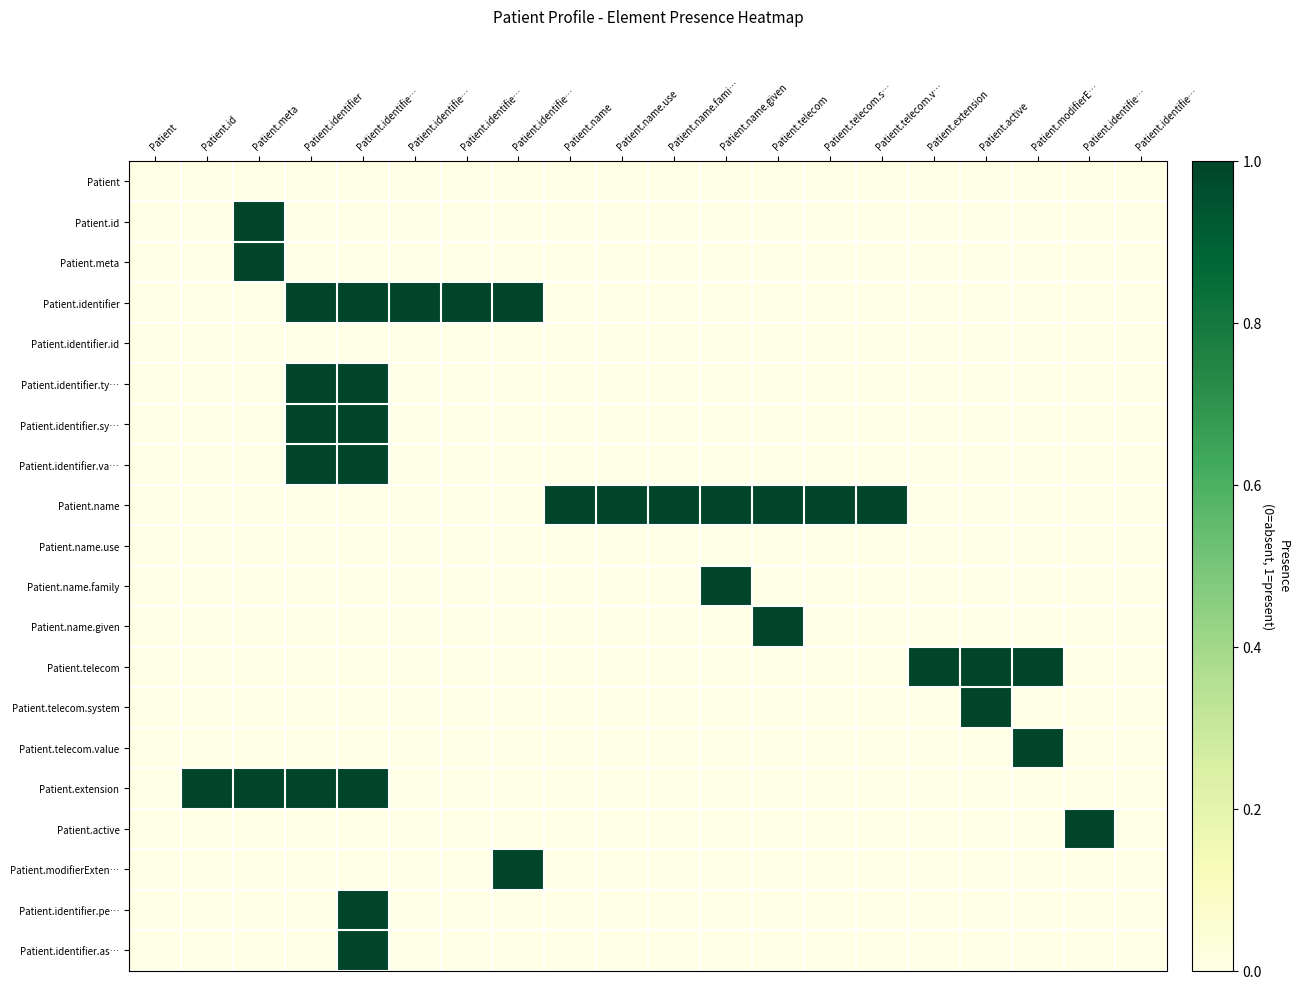

At how many categories does at least one series exceed 0?

18